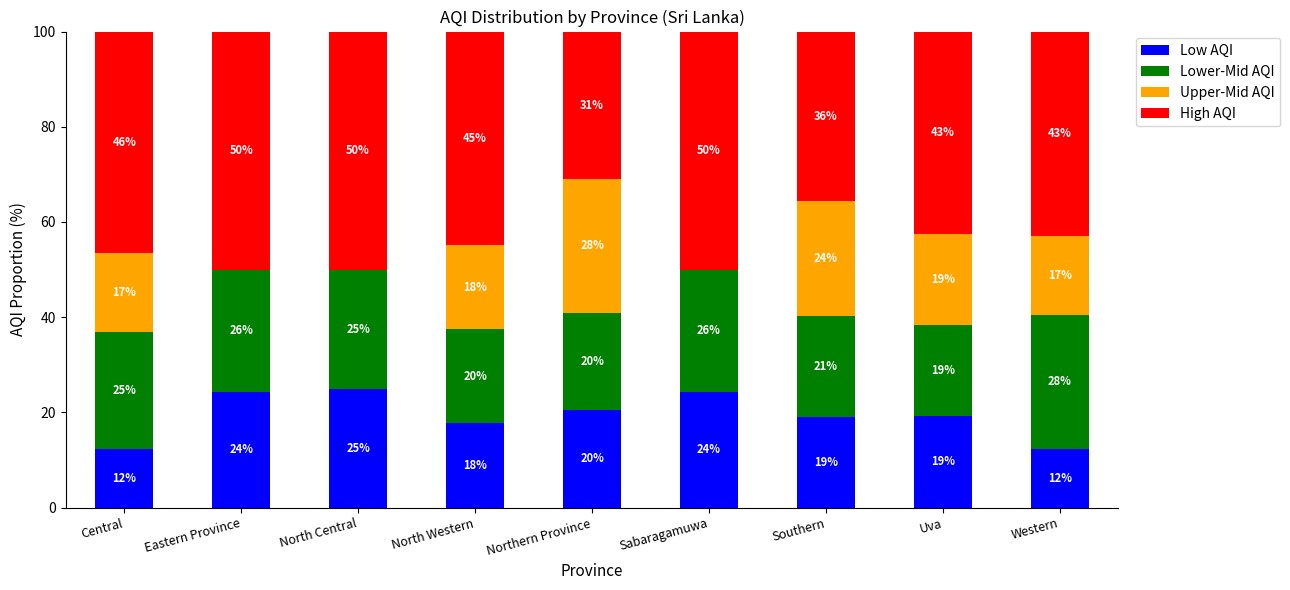

Where is Low AQI nearest to the value 18?

North Western